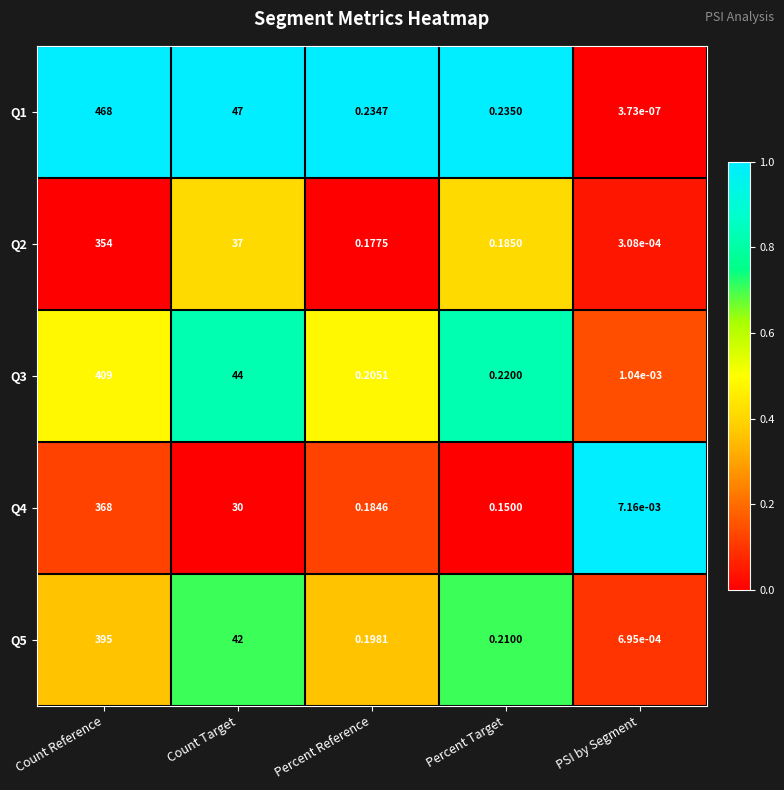

Which category has the lowest value across all series?

PSI by Segment